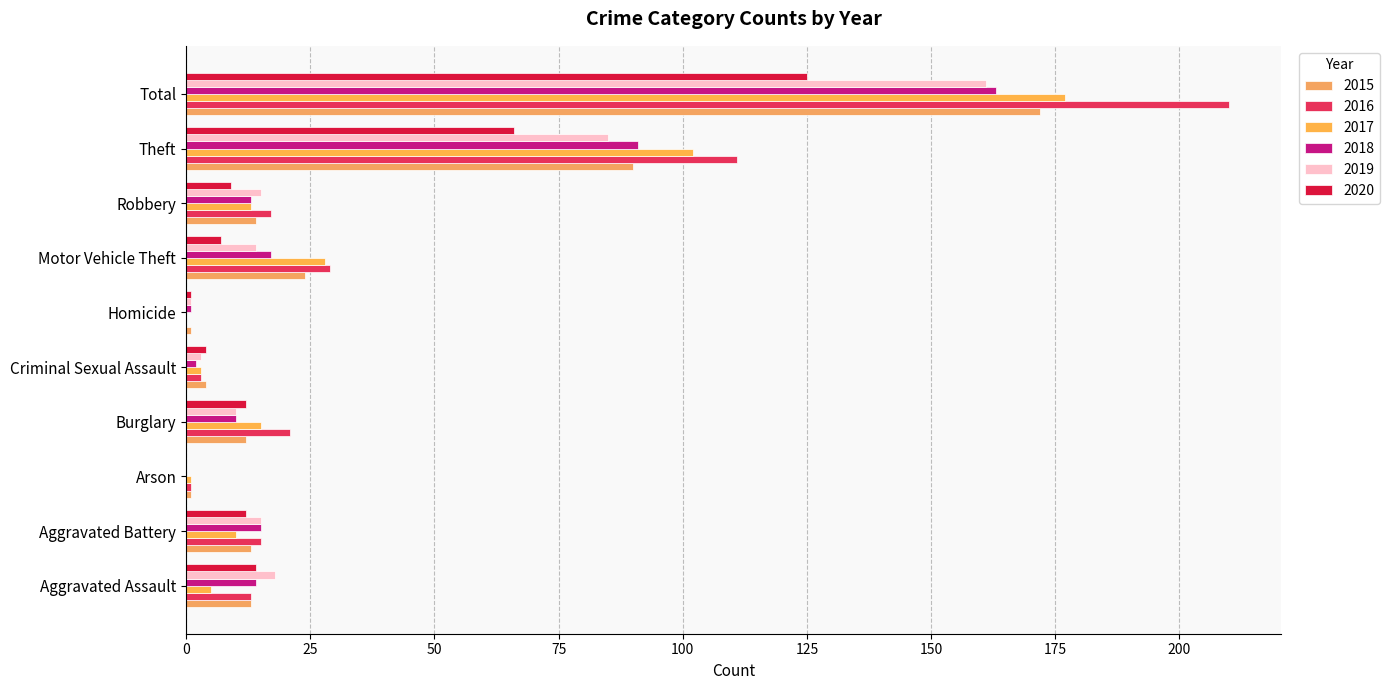

How many series are shown in this chart?

6